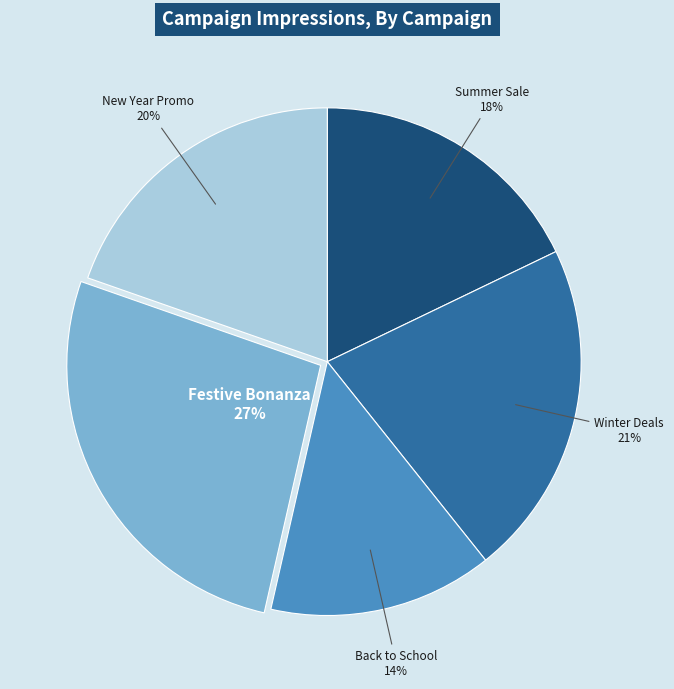

Does Back to School represent more than half of the total?

No